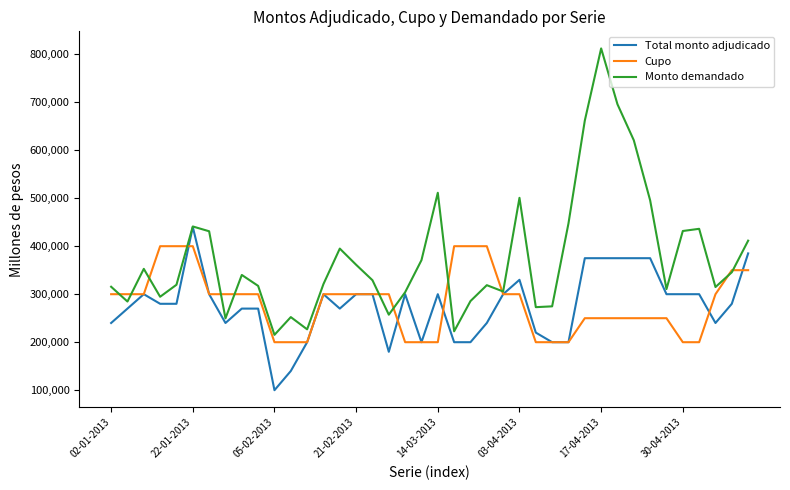

Which series has the widest spread of values?

Monto demandado